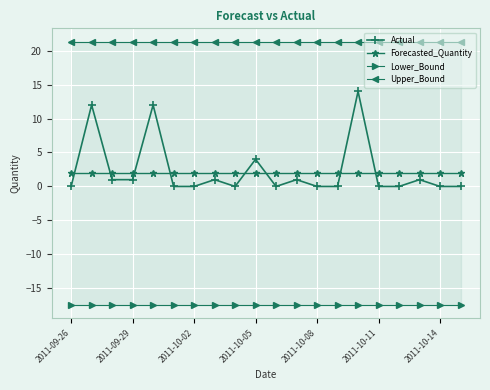

How many interior local peaks does the Actual series have?

7